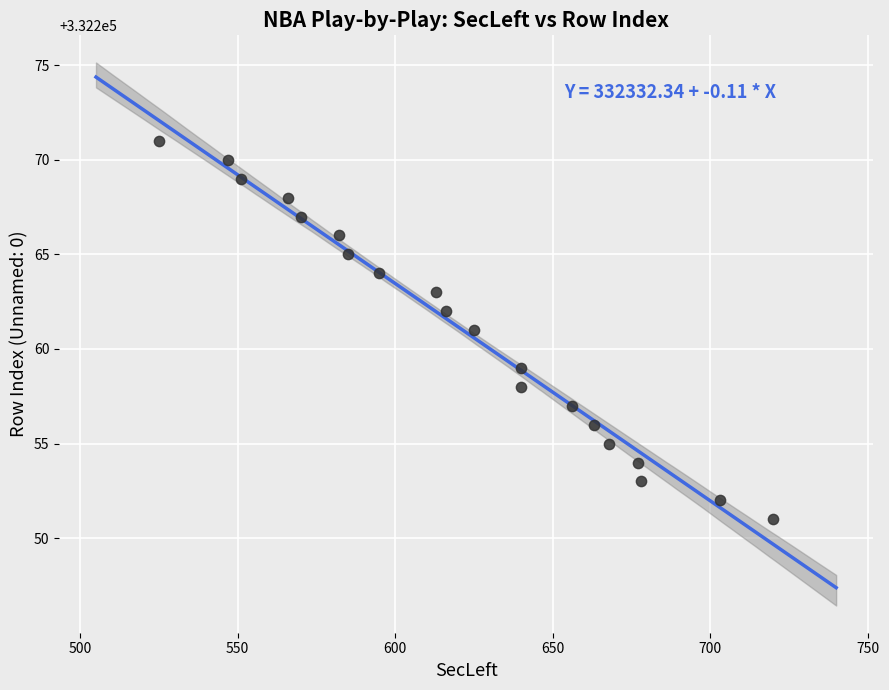

What is the range of Y values (max minus min)?

20